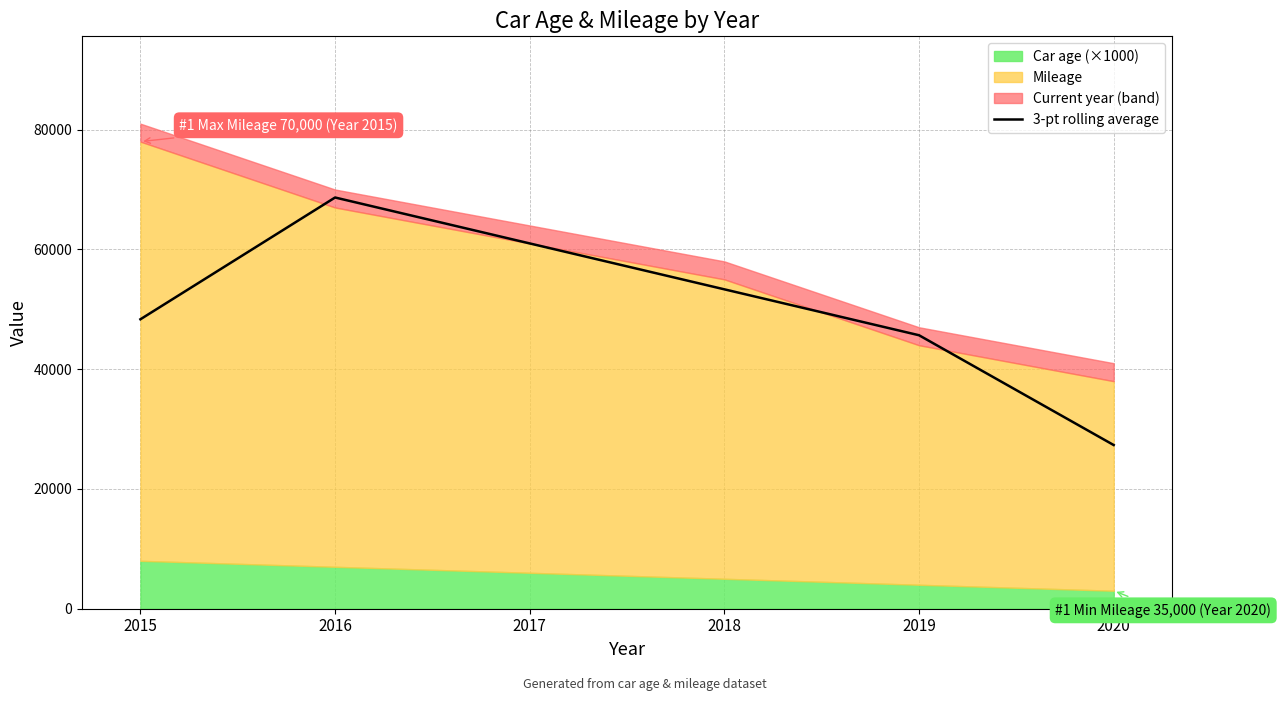

At which label does 3-pt rolling average reach its minimum?

2020